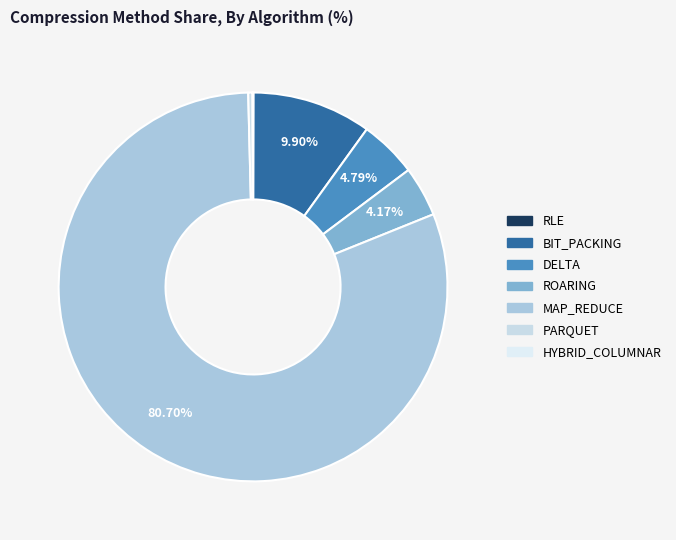

What is the largest slice in the pie chart?

MAP_REDUCE